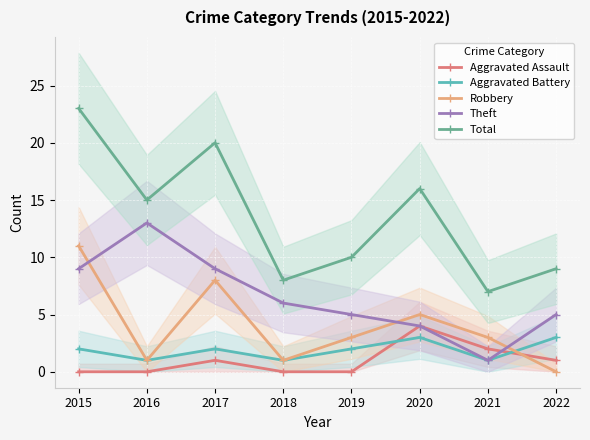

Rank the series at 2019 from lowest to highest value.

Aggravated Assault, Aggravated Battery, Robbery, Theft, Total